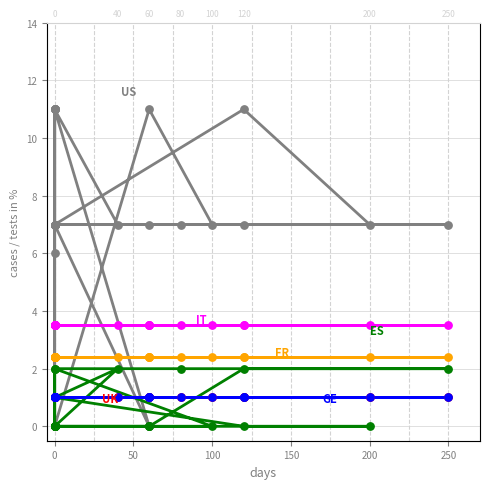

What are all the series names shown in the legend?

US, ES, IT, UK, GE, FR